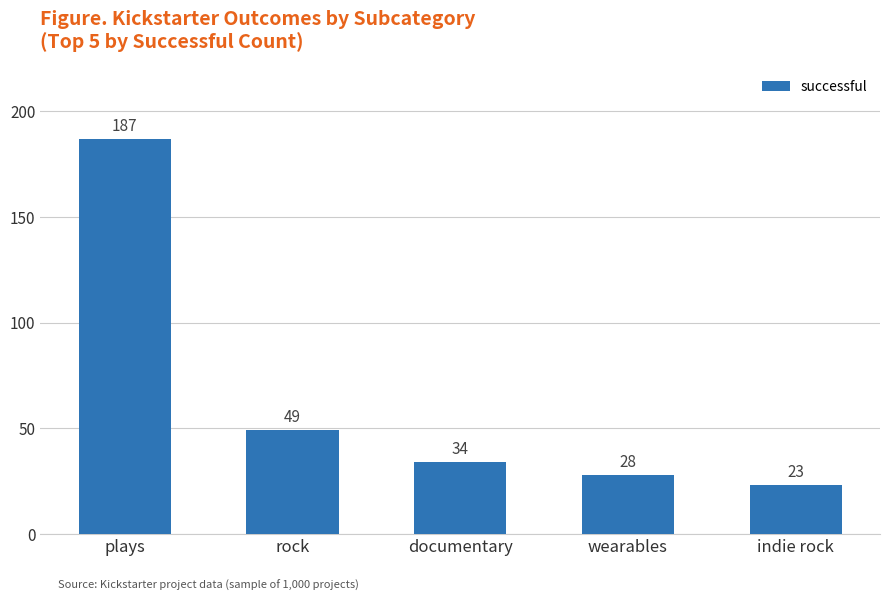

True or false: the data shows 49 at wearables.

False